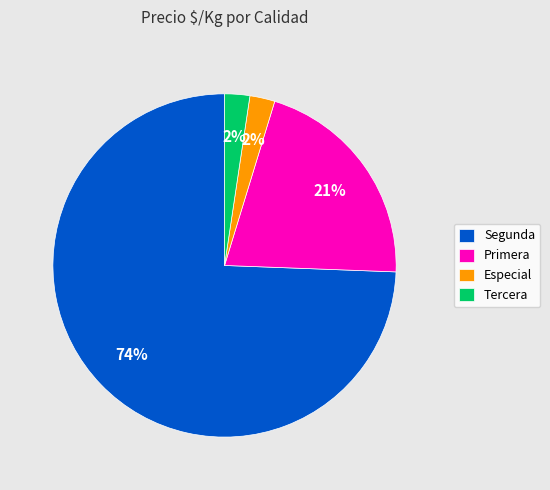

What is the largest slice in the pie chart?

Segunda